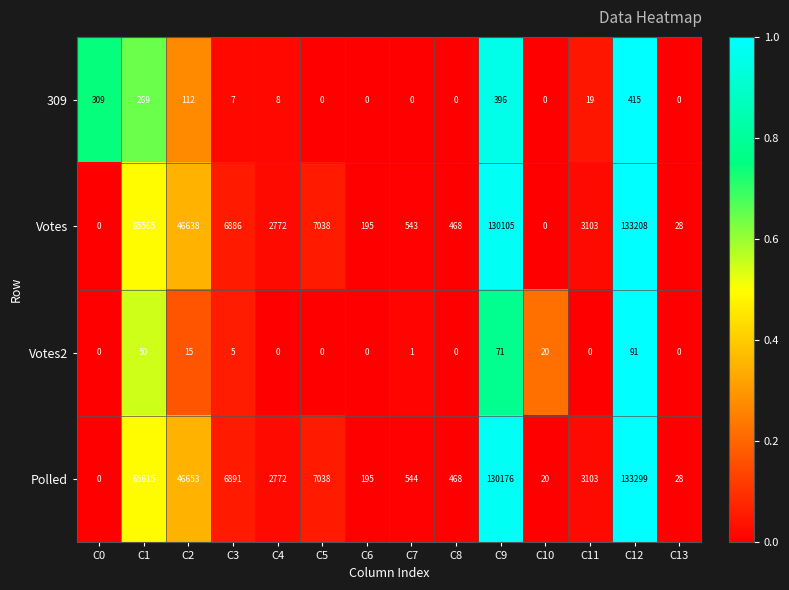

True or false: Votes has a value of 6886 at C3.

True